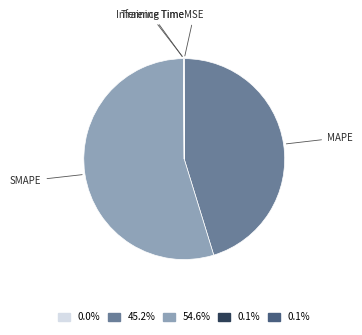

Is there a majority slice in this chart?

Yes